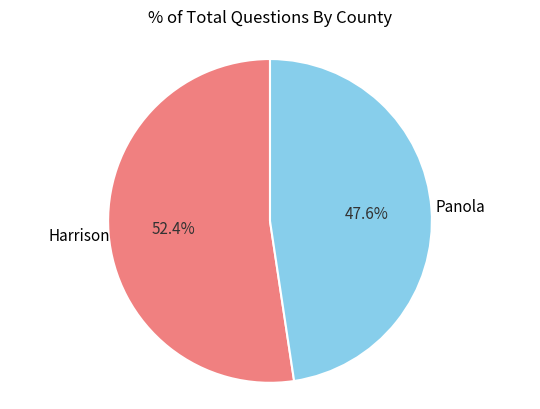

Which category has the smallest portion of the pie?

Panola